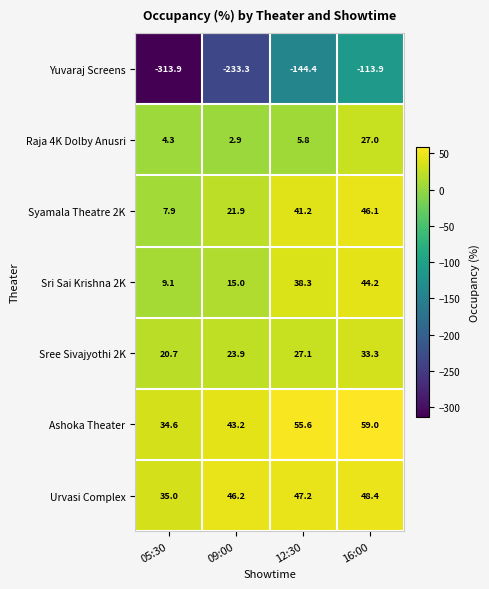

Is it true that Raja 4K Dolby Anusri equals 4.2 at 09:00?

False